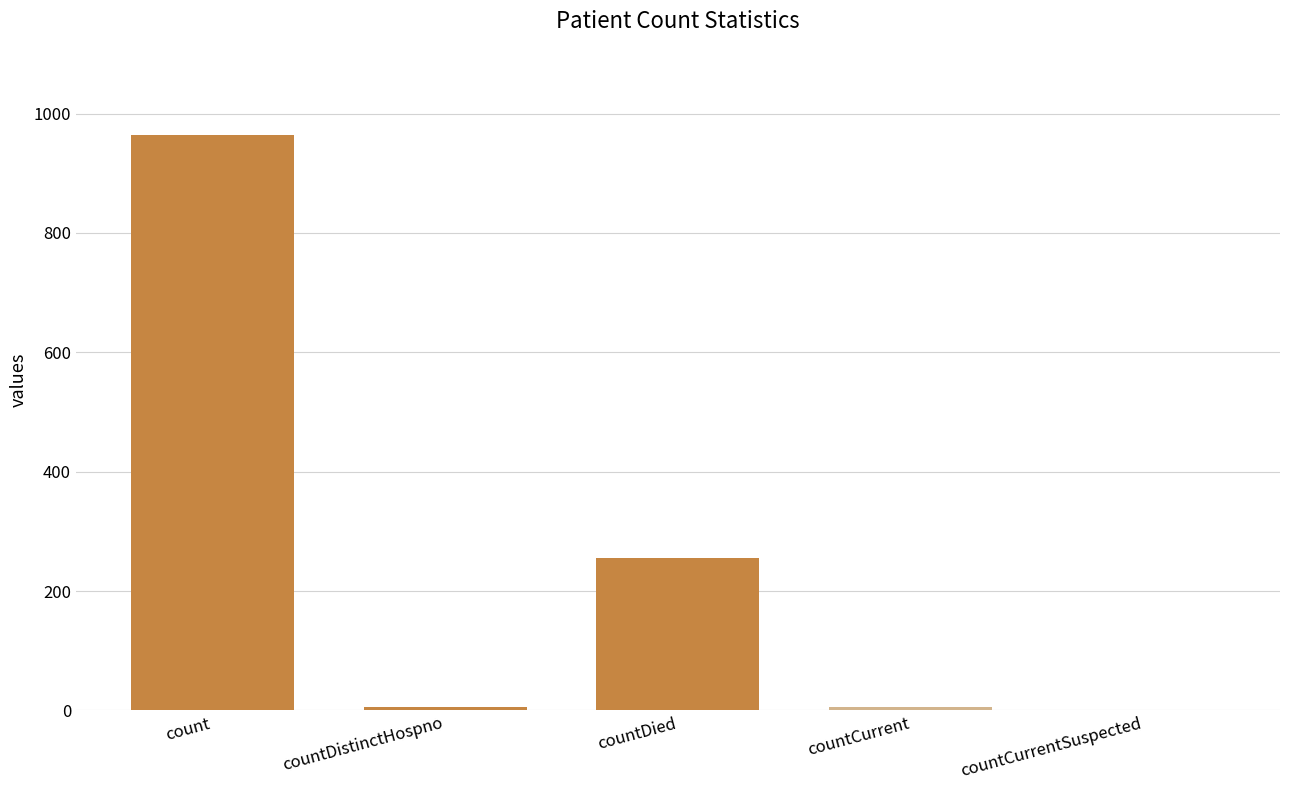

Count the number of categories in the chart.

5